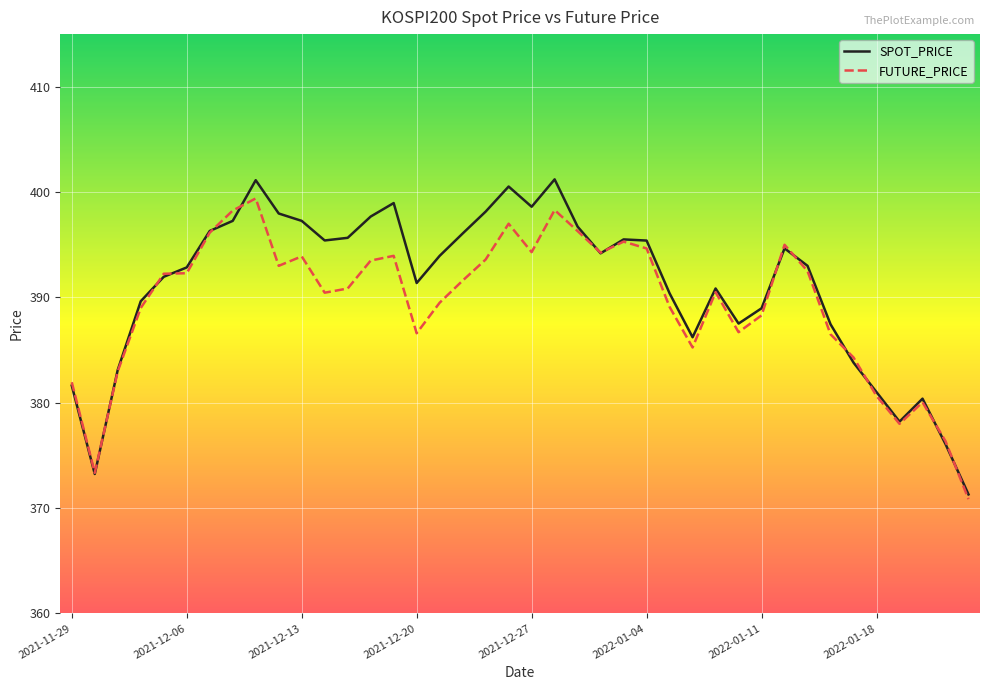

Which series has the largest range (max minus min)?

SPOT_PRICE